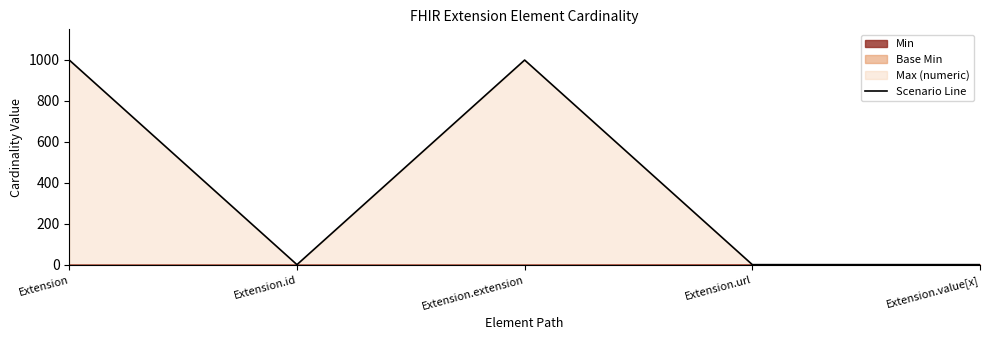

What position from the right is Extension.extension?

3